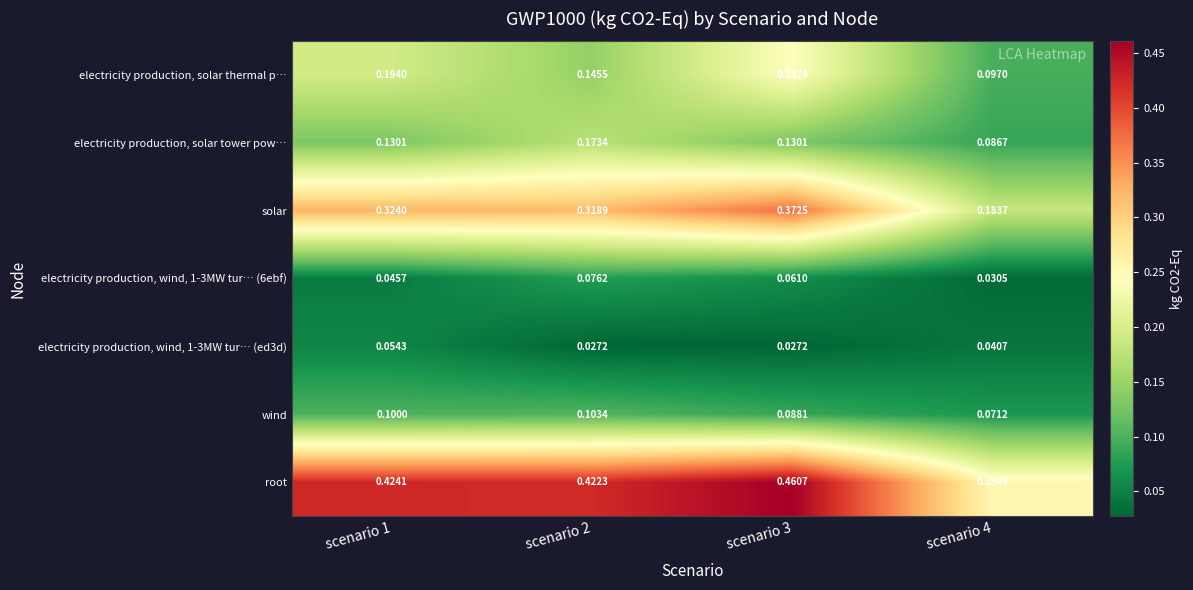

Is the value of electricity production, solar thermal p… at scenario 2 greater than the value of electricity production, wind, 1-3MW tur… (6ebf) at scenario 1?

Yes